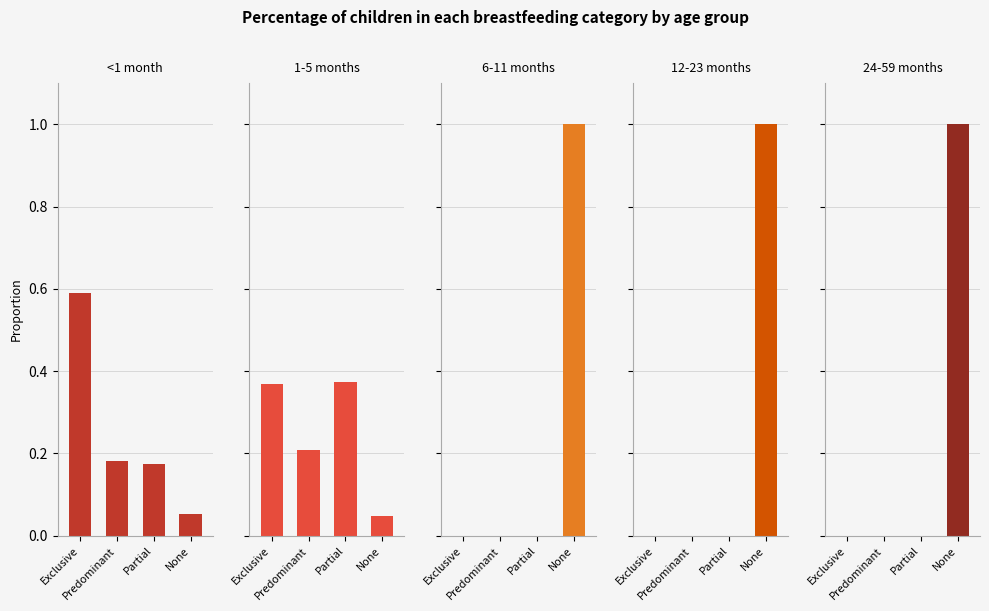

How many groups of bars are there?

4